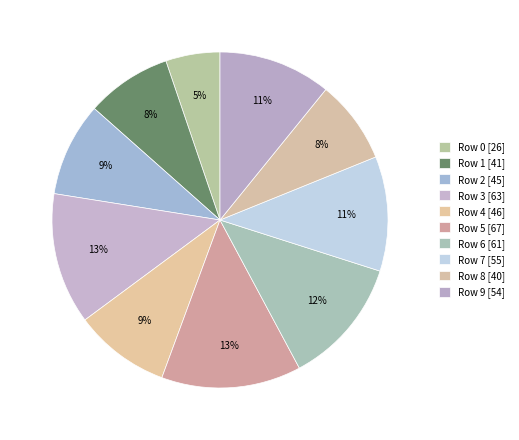

How many segments does this pie chart have?

10